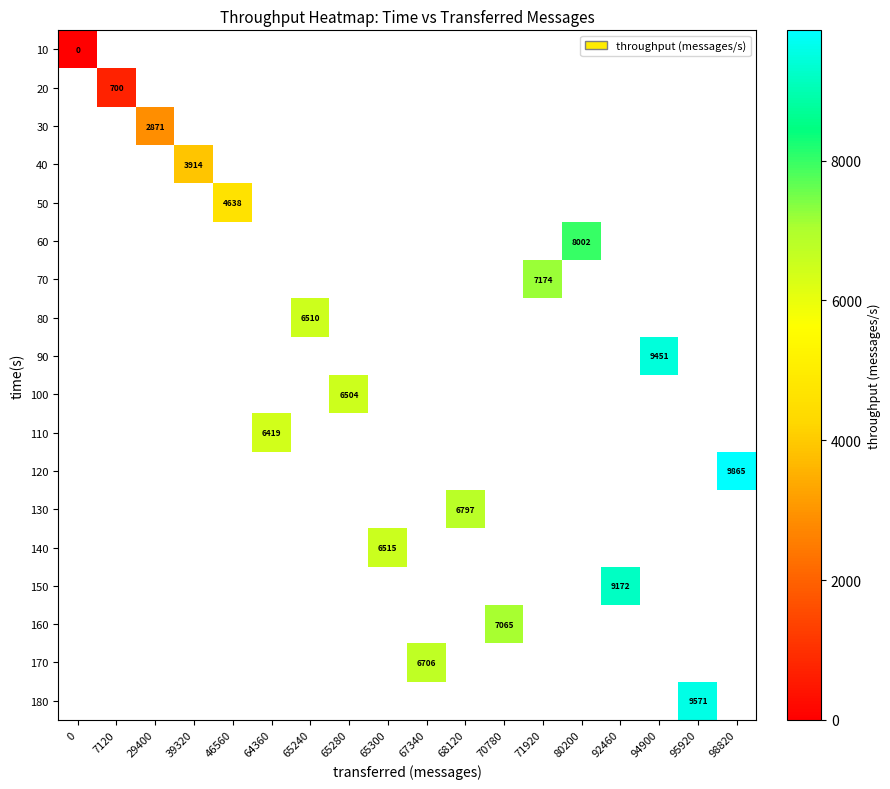

The 150 series shows 9172 at 92460. True or false?

True